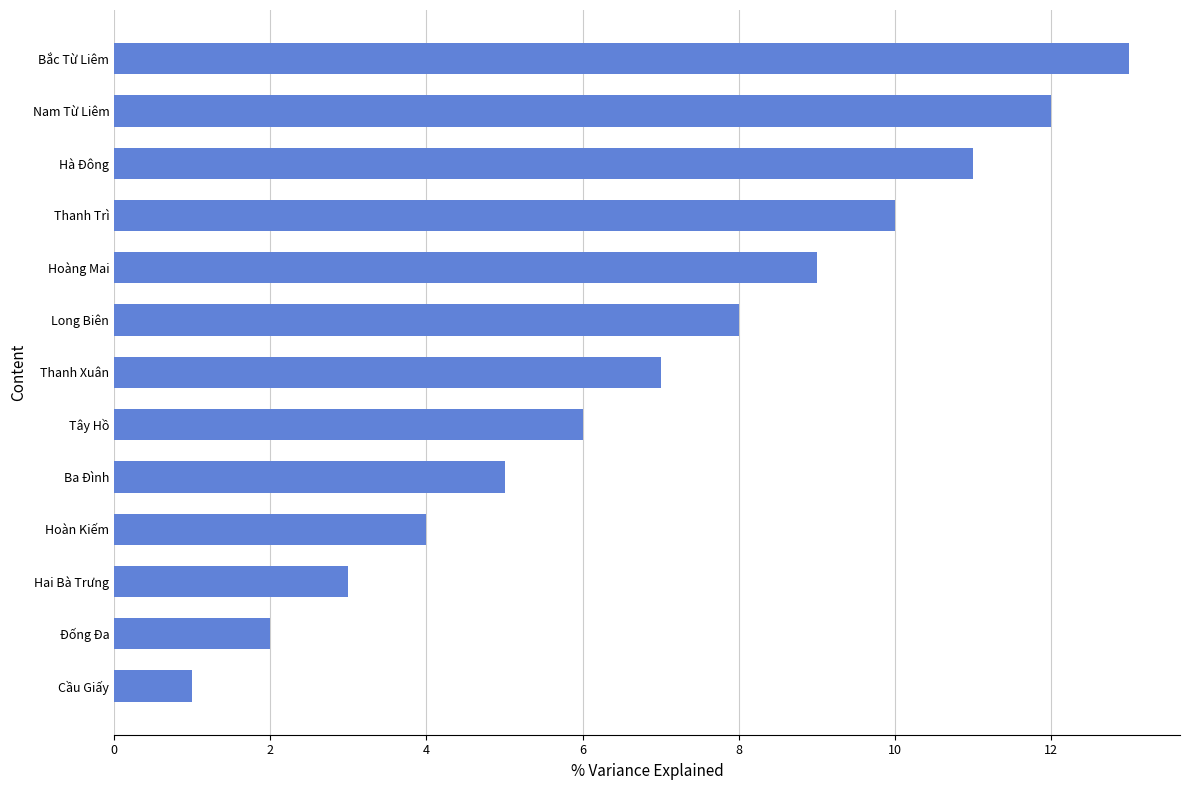

Which has a higher value, Đống Đa or Hai Bà Trưng?

Hai Bà Trưng